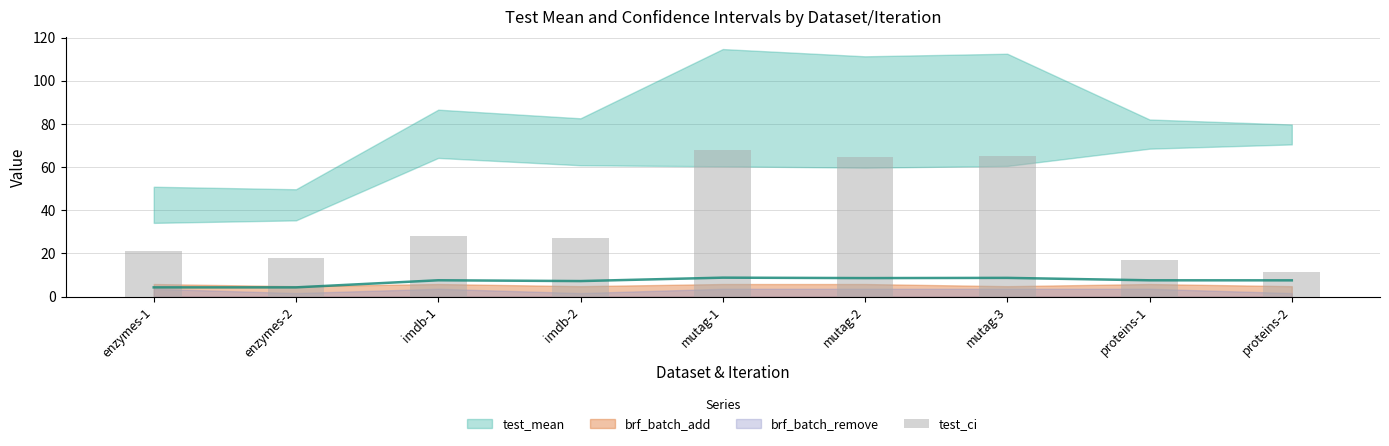

Are the bars grouped side by side (vs. stacked)?

No